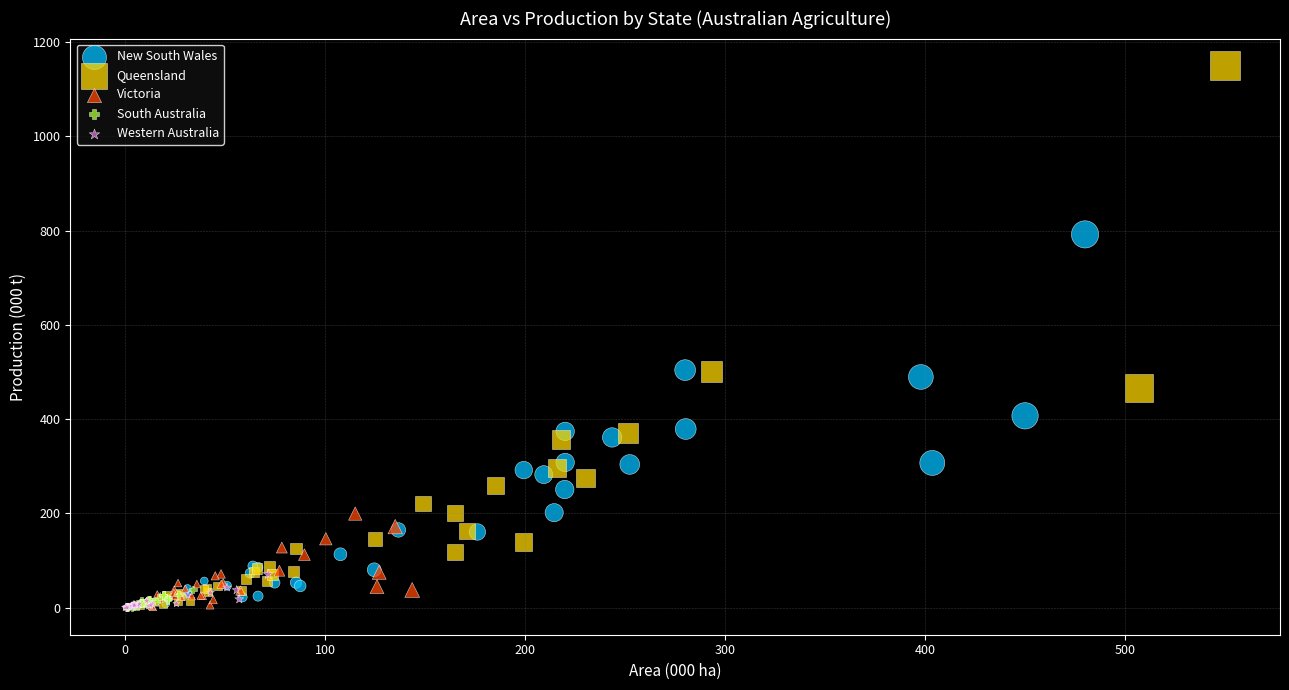

Which series reaches the maximum Y coordinate?

Queensland